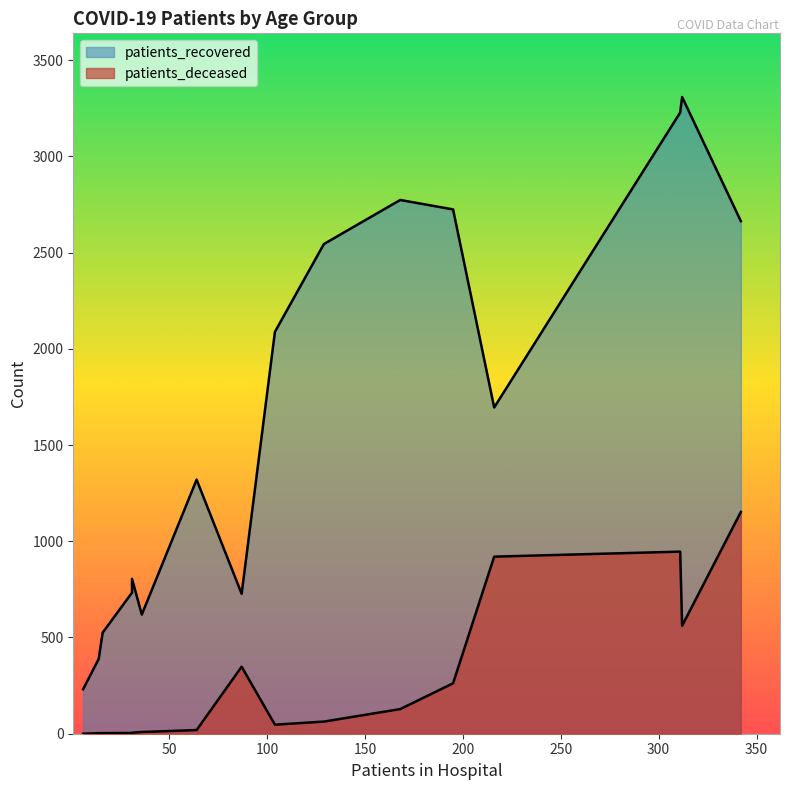

Count the number of data series in this chart.

2